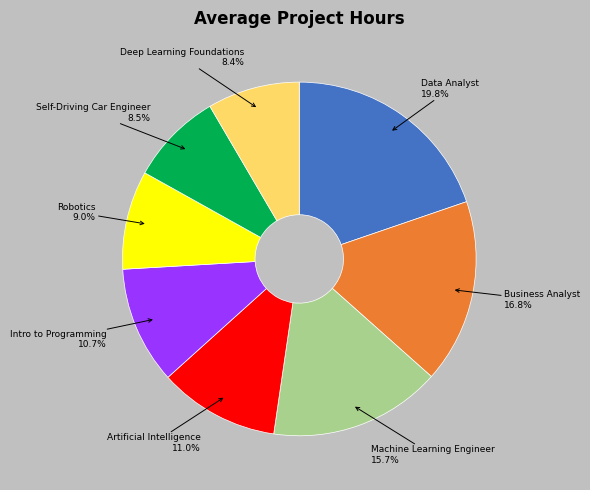

Is the sum of Deep Learning Foundations and Machine Learning Engineer greater than half?

No